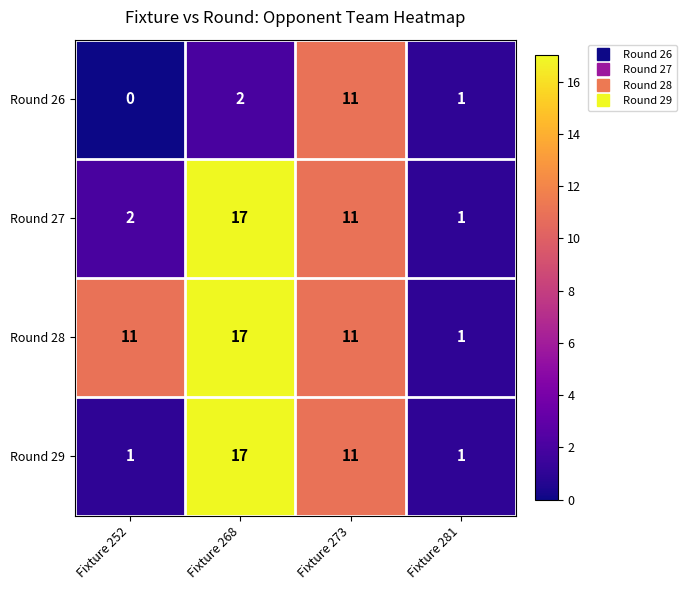

What is the sum of the Round 27 values at Fixture 252 and Fixture 273?

13